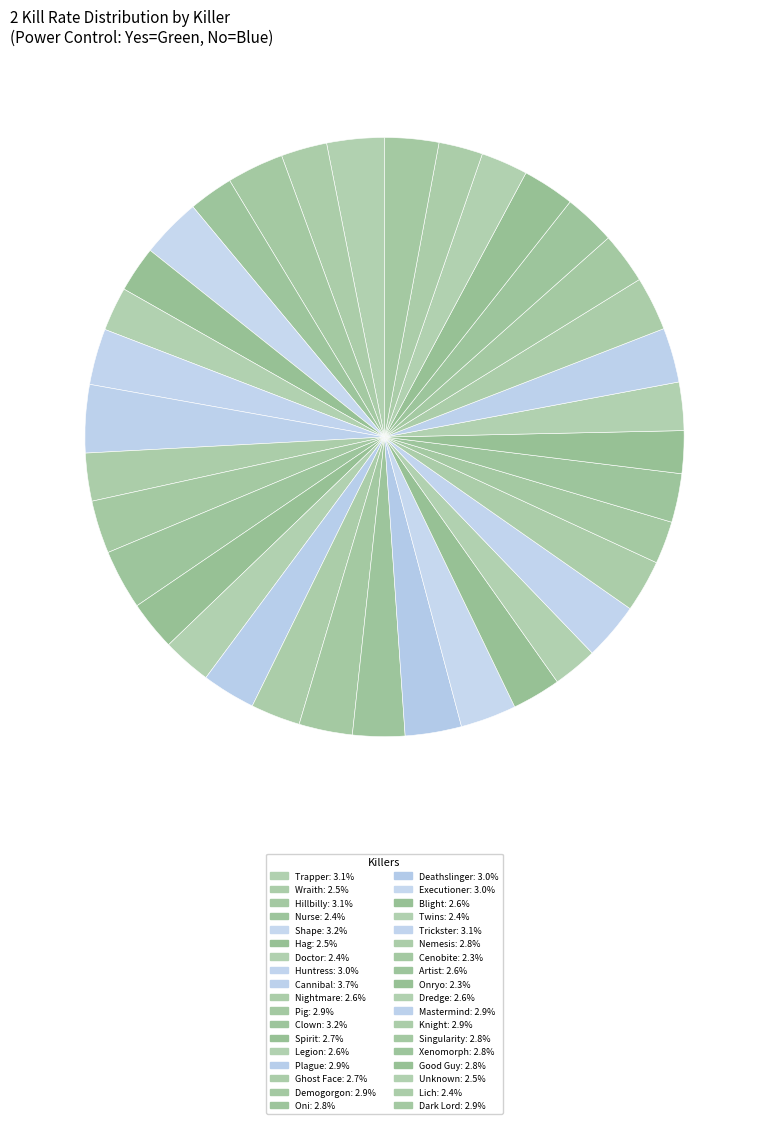

How many slices are in this pie chart?

36